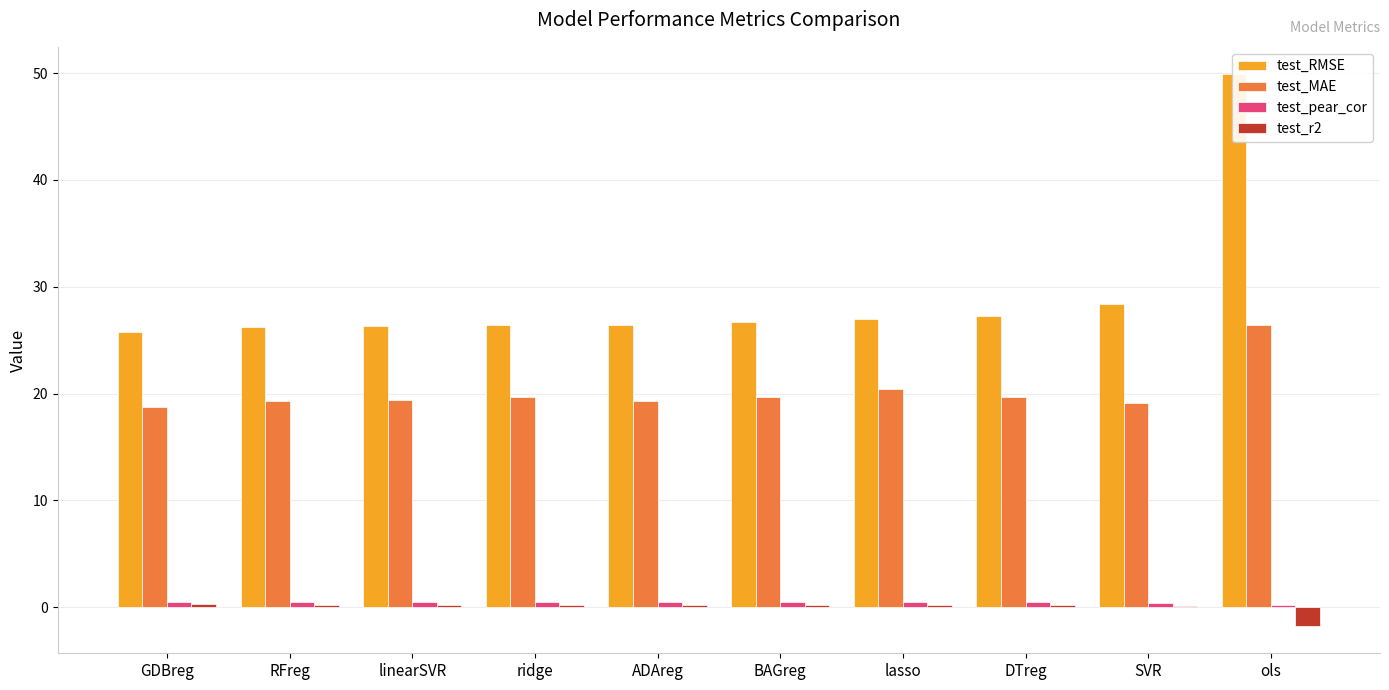

Which series has the largest range (max minus min)?

test_RMSE